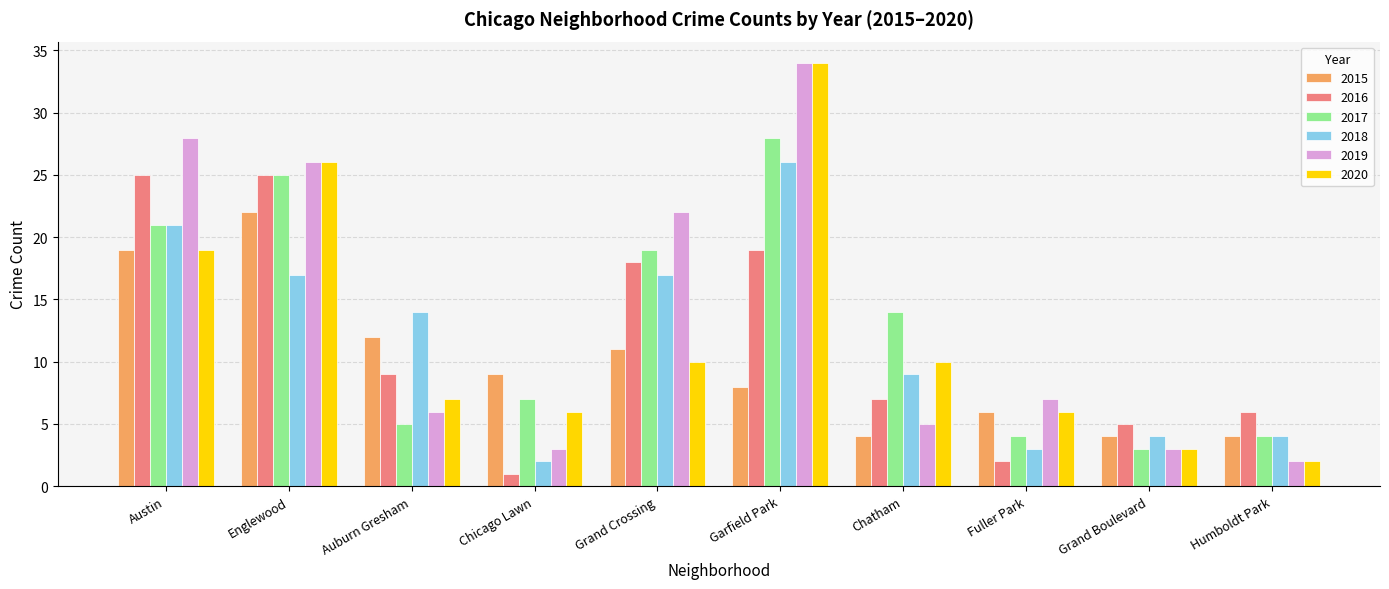

At which category is the sum across all series the highest?

Garfield Park